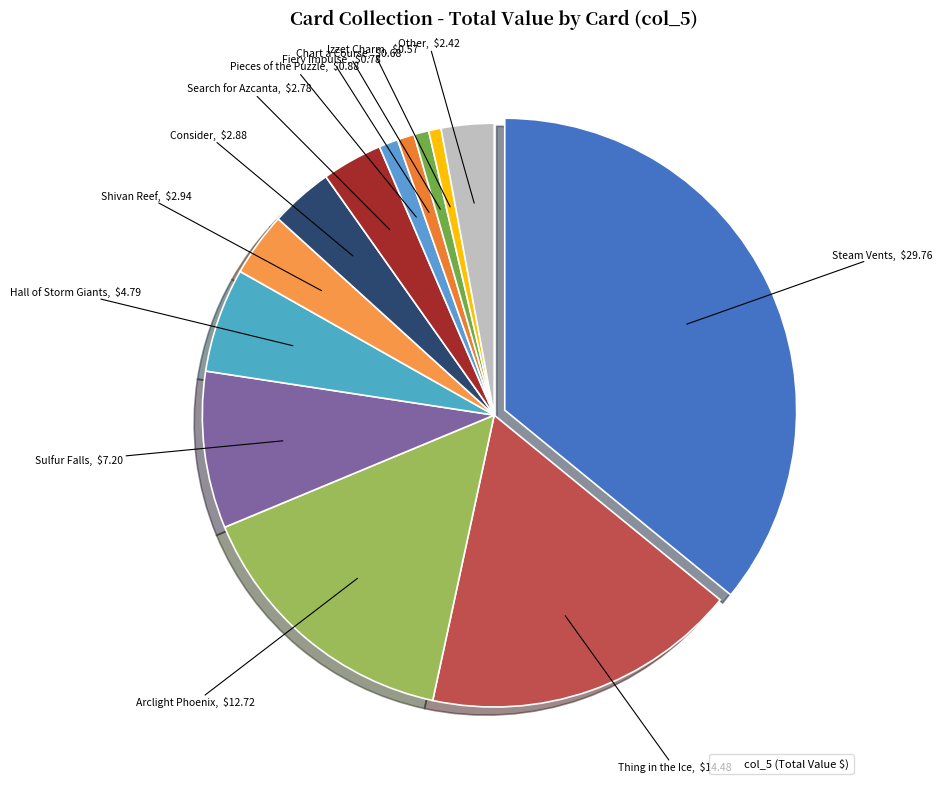

Which slice is the largest?

Steam Vents